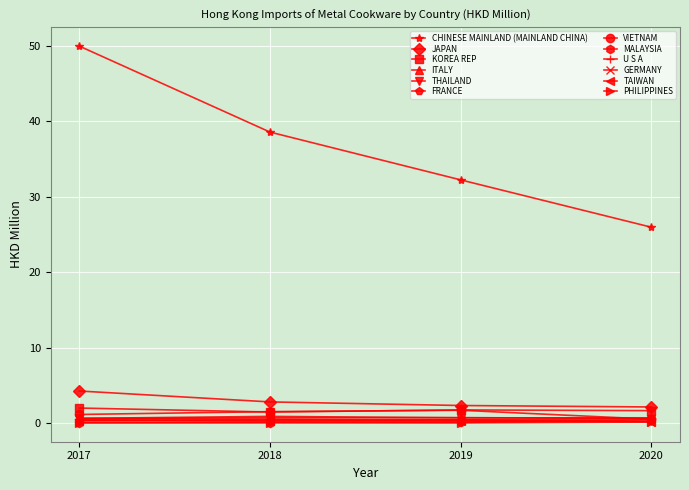

What is the greatest value displayed?

50.0